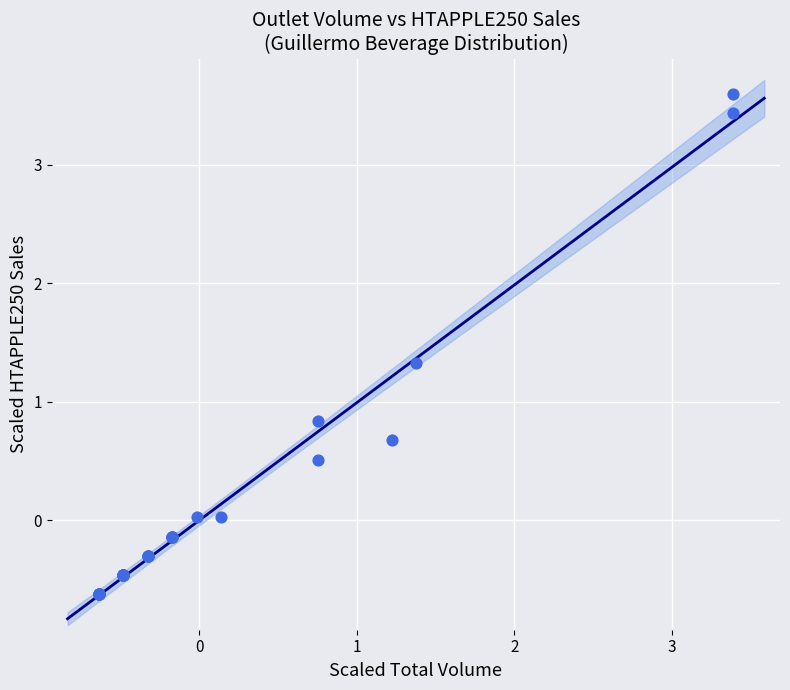

What Y value in the scatter plot is closest to 1?

0.8